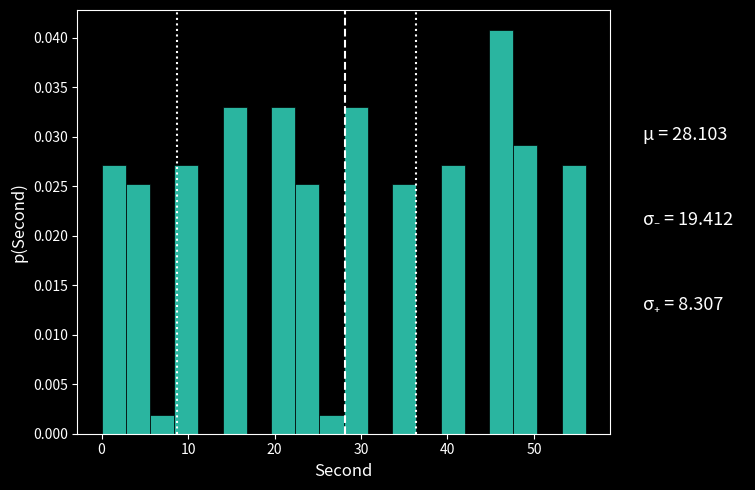

Around what value on the x-axis is the tallest bar? Give the approximate position of its centre, as read against the axis.

46